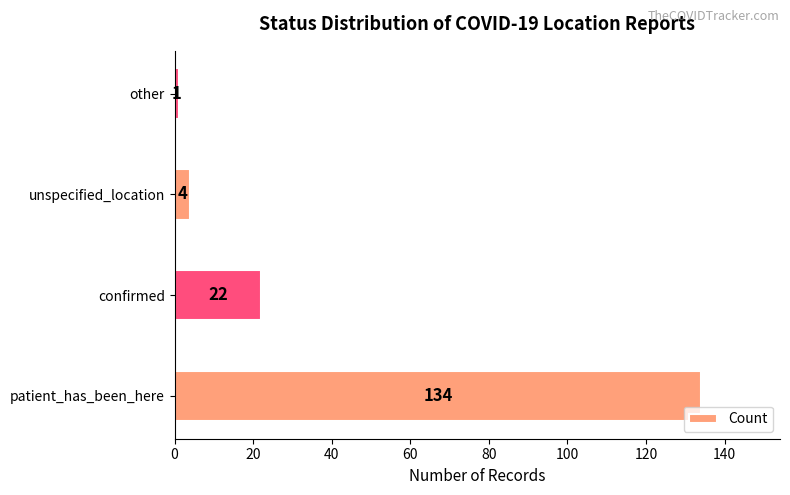

Reading top to bottom, list all the values displayed in this chart.

1	4	22	134